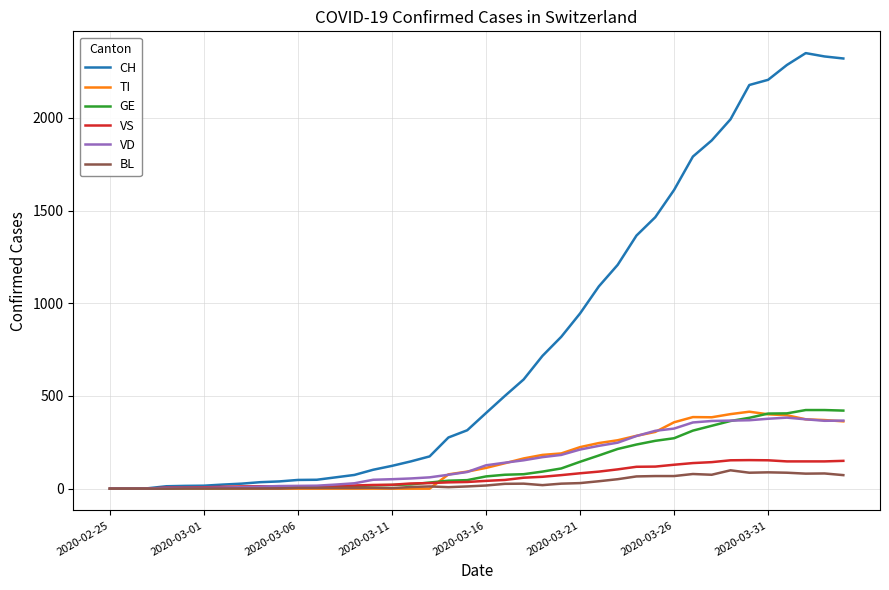

Which series has the largest total across all categories?

CH